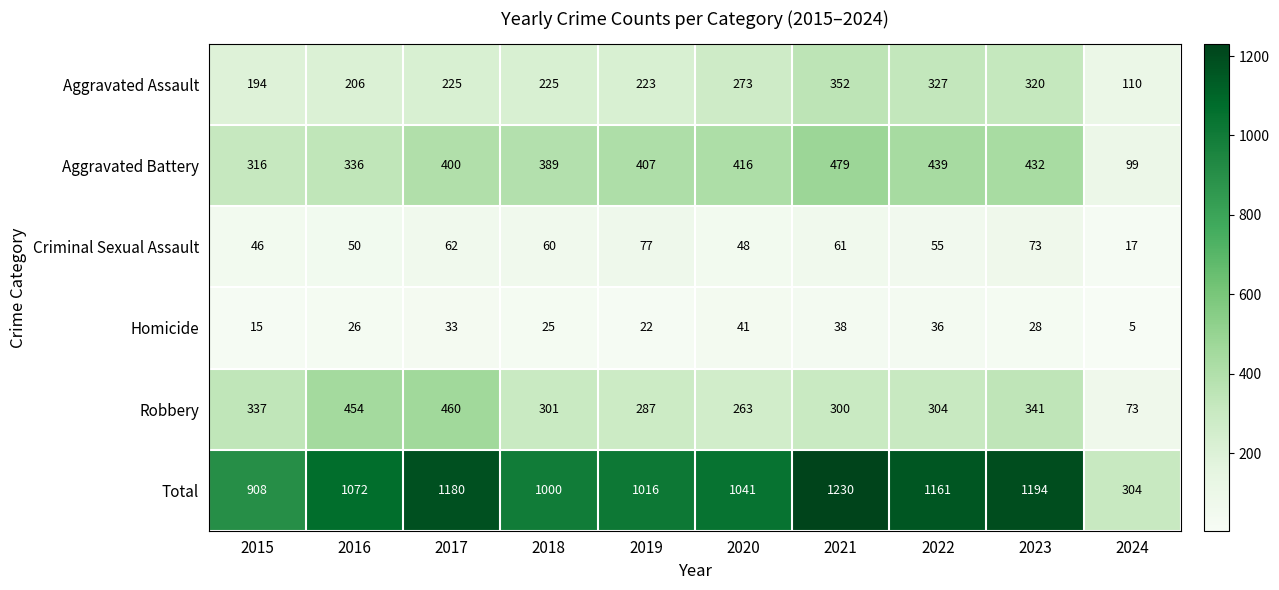

At how many categories does at least one series exceed 1156?

4